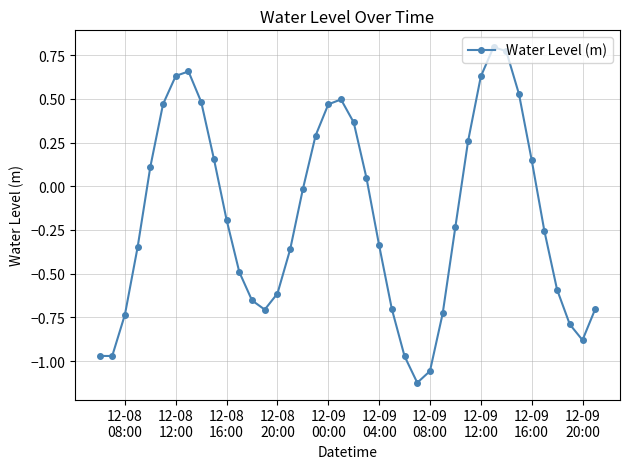

How many interior local peaks (higher than both neighbors) does the data have?

3